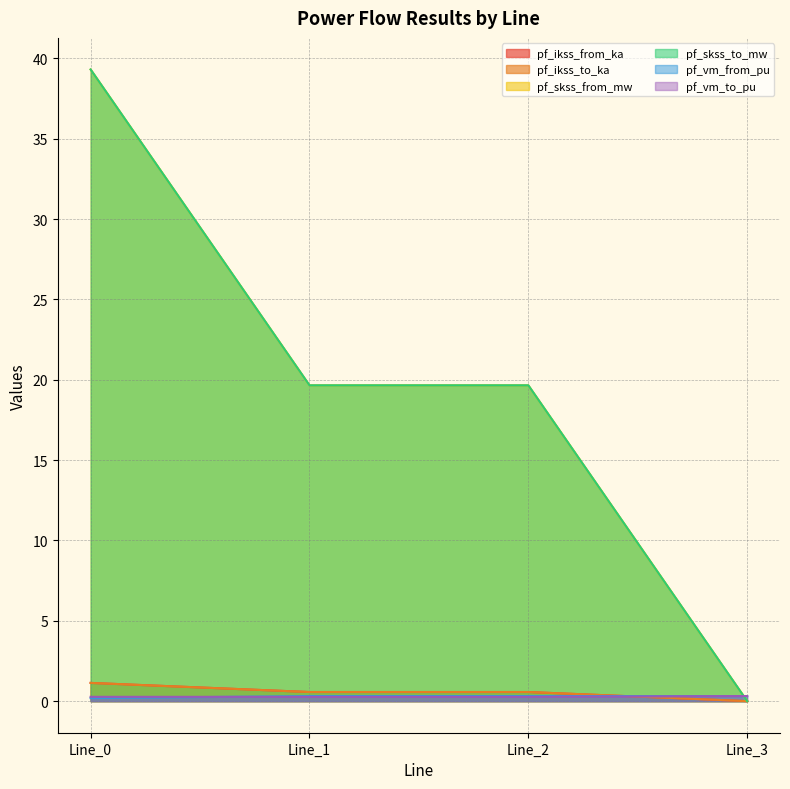

How many categories are shown in the chart?

4